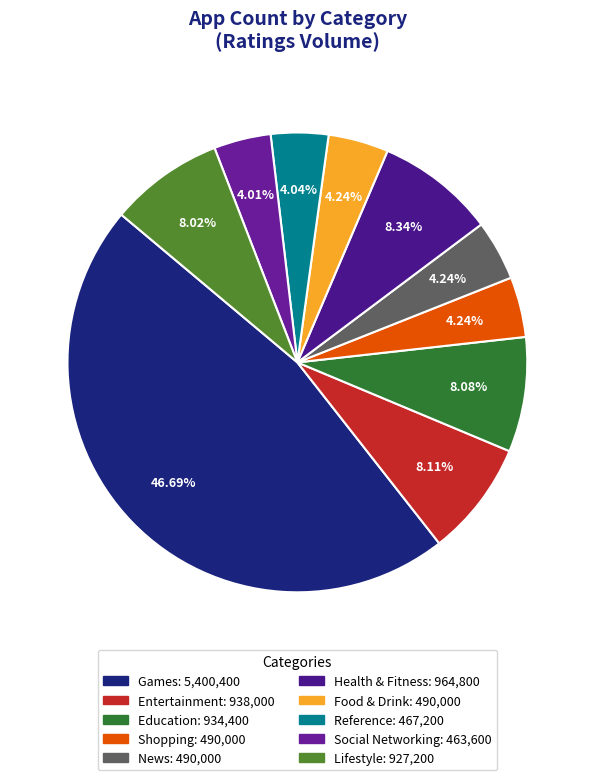

Does Food & Drink represent more than half of the total?

No